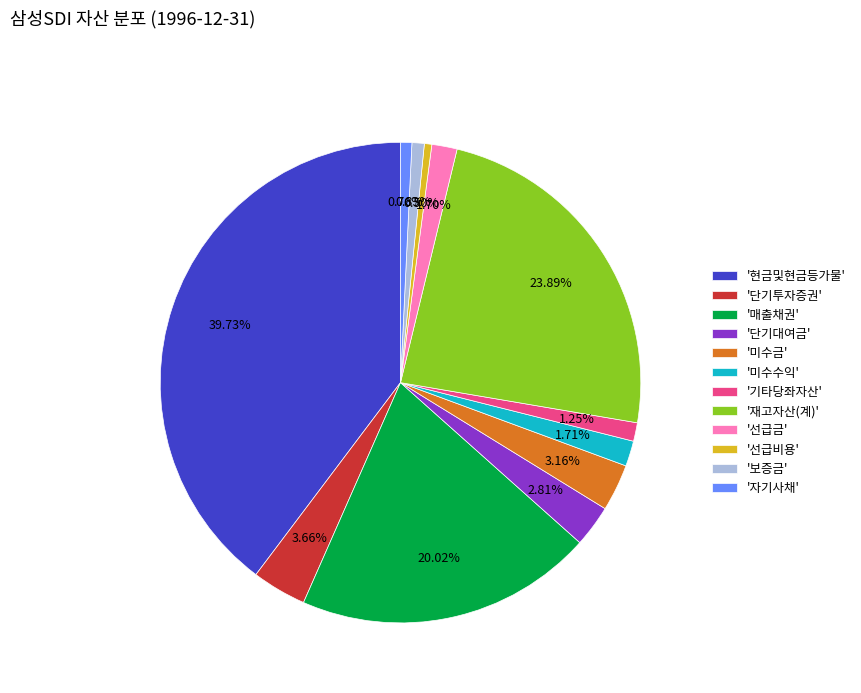

Does any single category account for the majority?

No